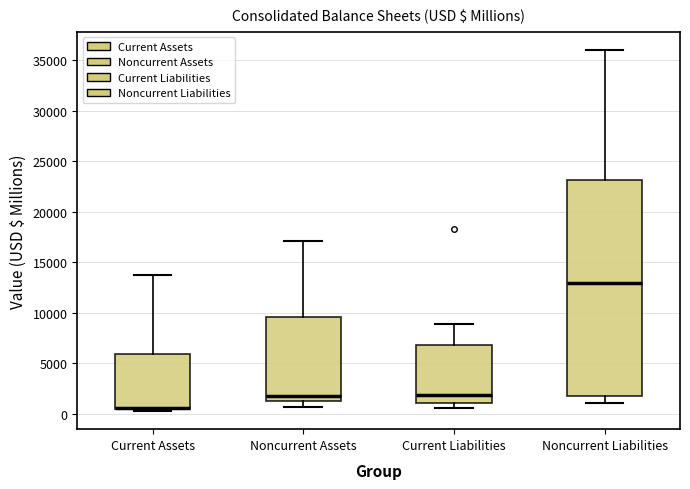

Which box is the tallest, from its lower edge to its upper edge?

Noncurrent Liabilities